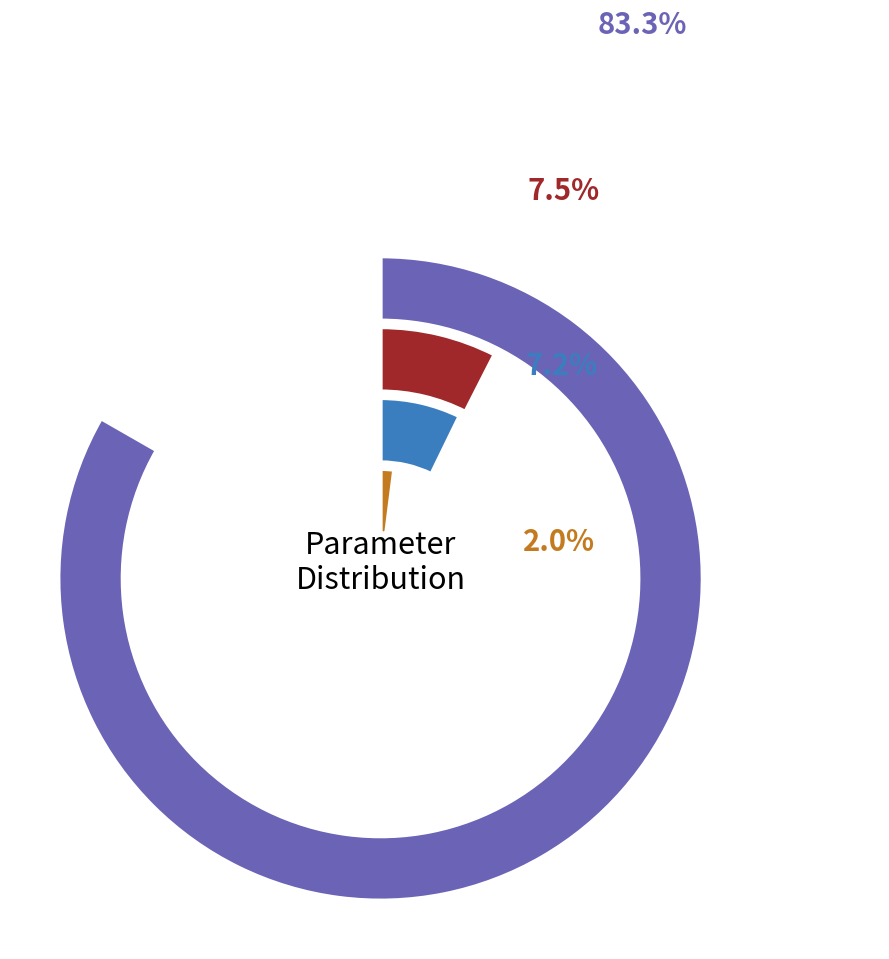

To the nearest percent, what percentage of the pie is c5?

7%